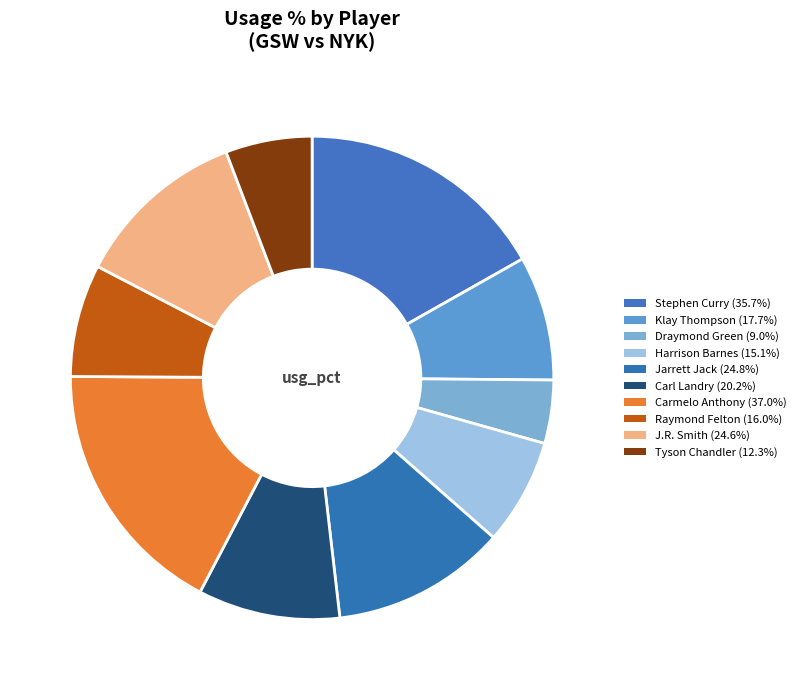

Approximately how many times larger is the value at Stephen Curry compared to Draymond Green?

4.0